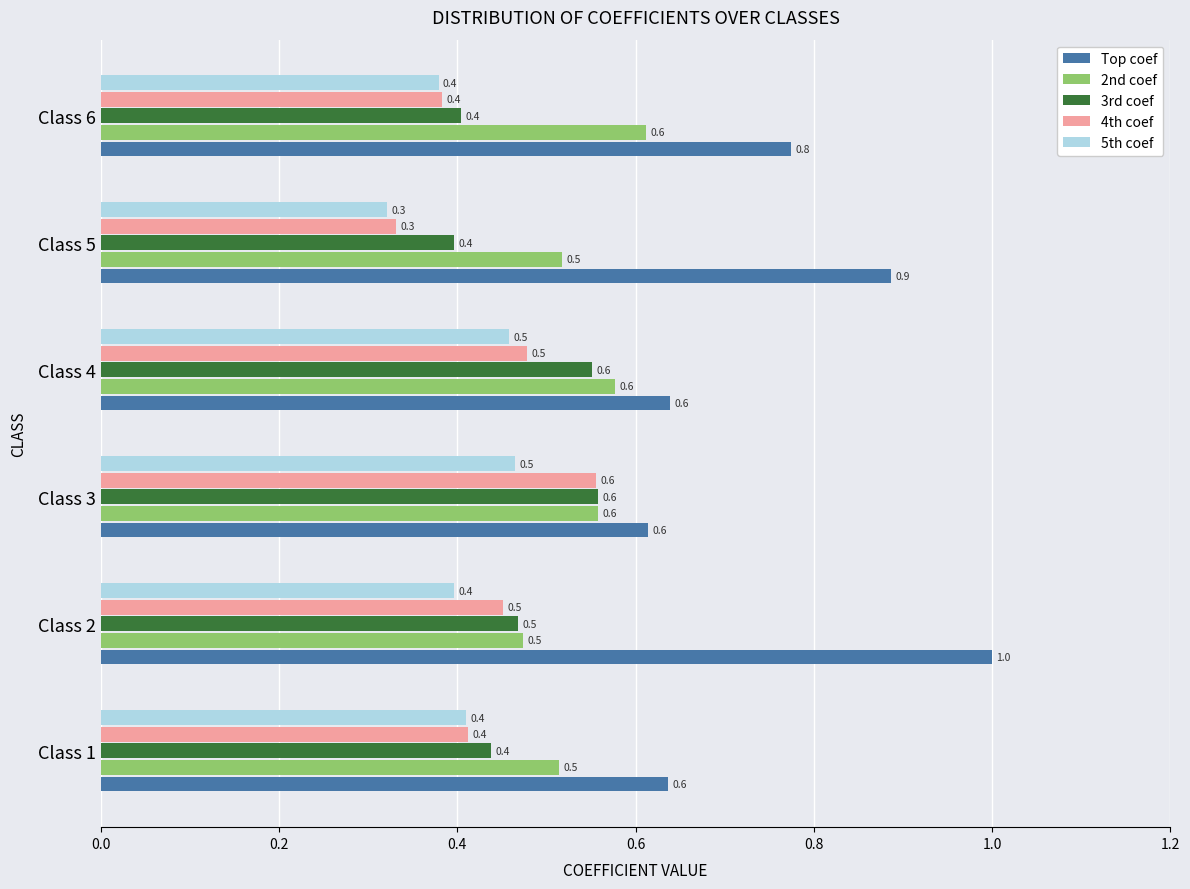

True or false: 4th coef has a value of 0.2 at Class 5.

False